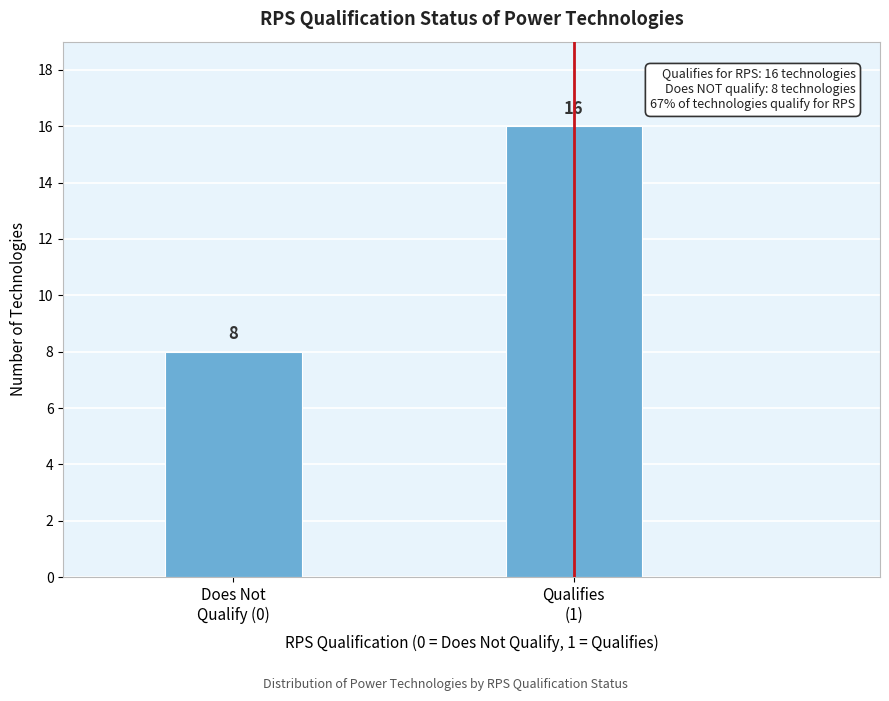

Reading left to right, what are all the values shown in this chart?

8	16